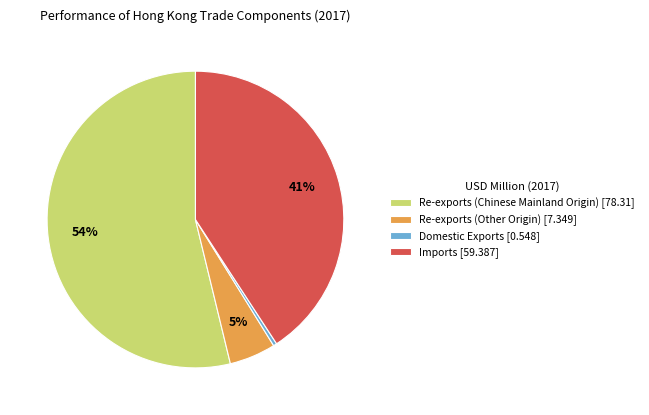

Which has a higher value, Imports [59.387] or Re-exports (Chinese Mainland Origin) [78.31]?

Re-exports (Chinese Mainland Origin) [78.31]